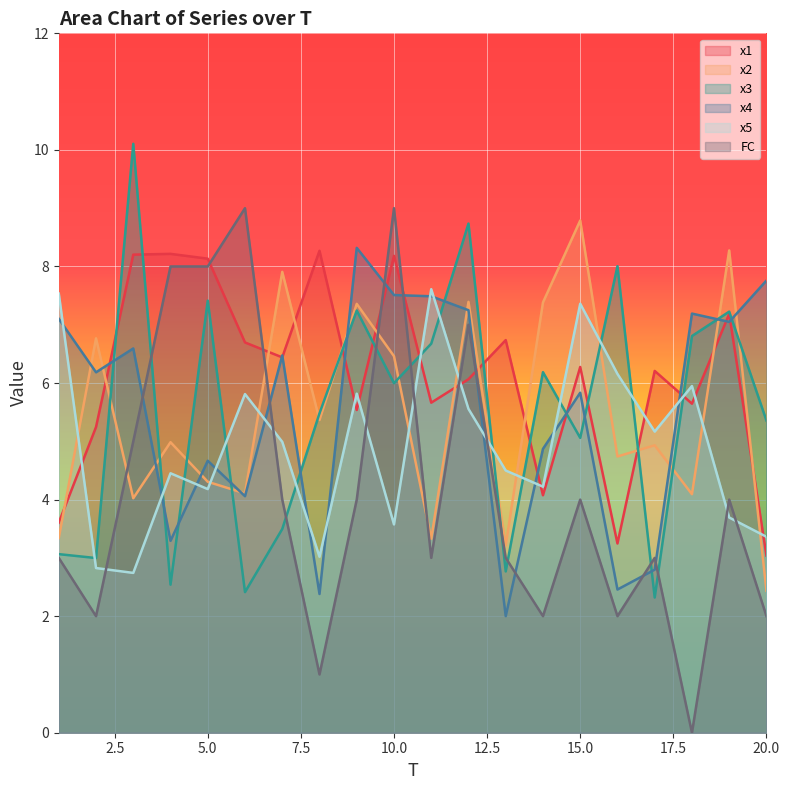

How many interior local valleys does the x1 series have?

6